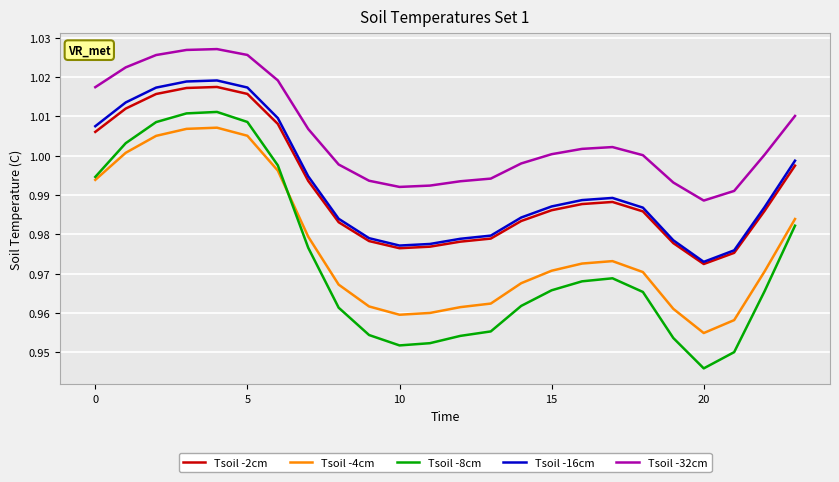

Which series has the largest range (max minus min)?

Tsoil -8cm